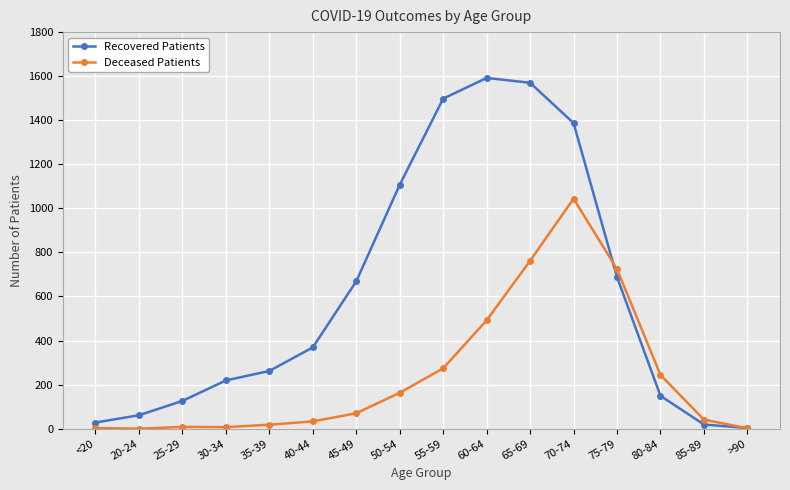

Which series has the widest spread of values?

Recovered Patients